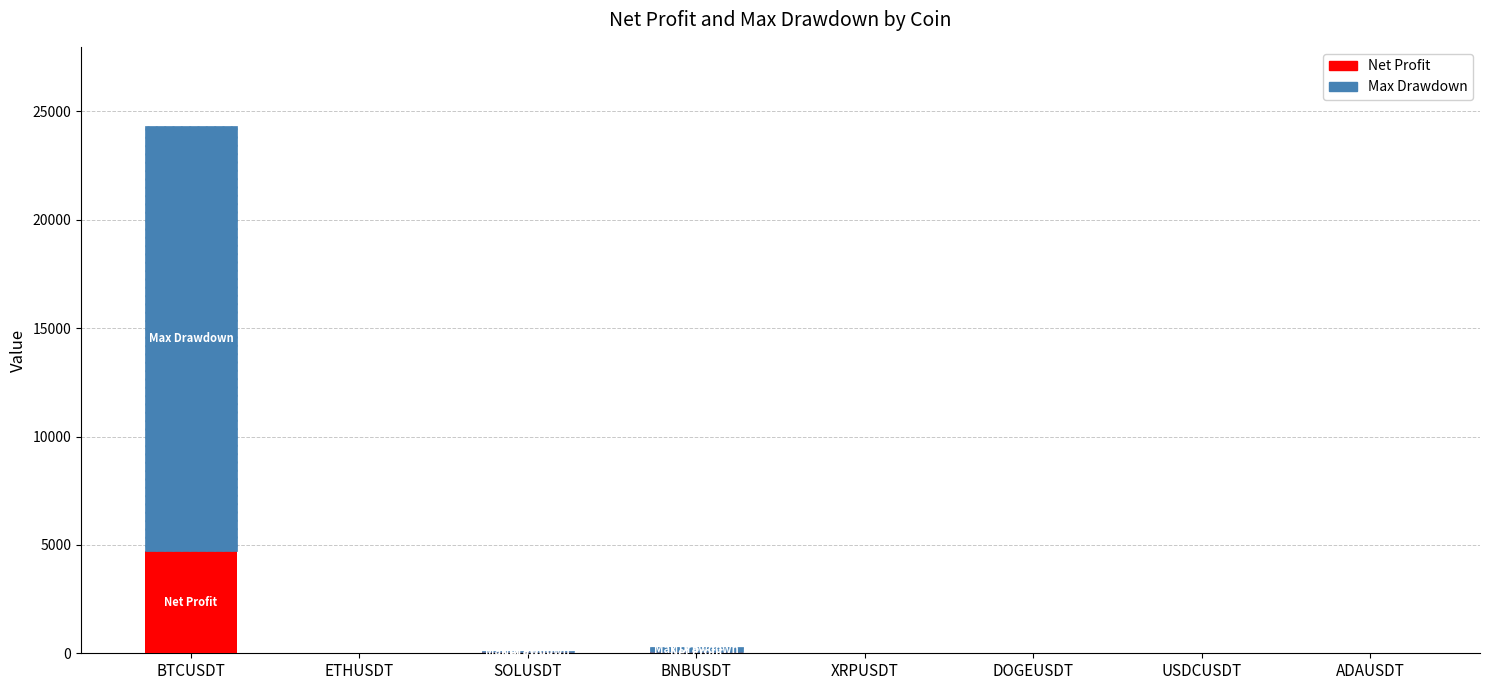

Does the chart contain stacked bars?

Yes